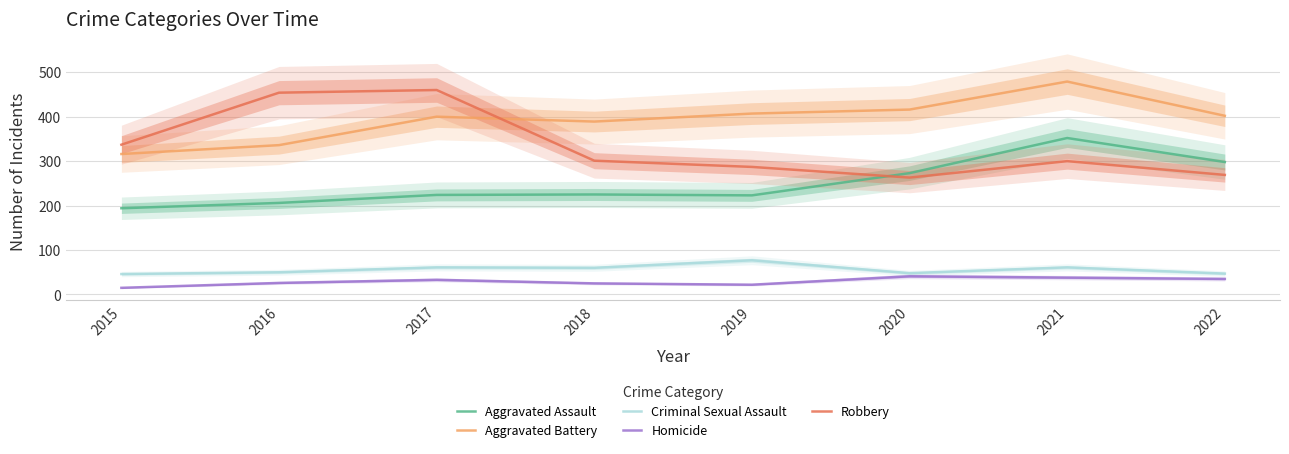

Which series has the largest total across all categories?

Aggravated Battery